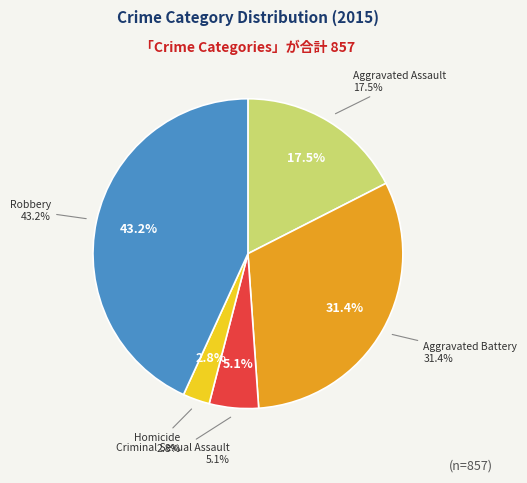

Is there a majority slice in this chart?

No